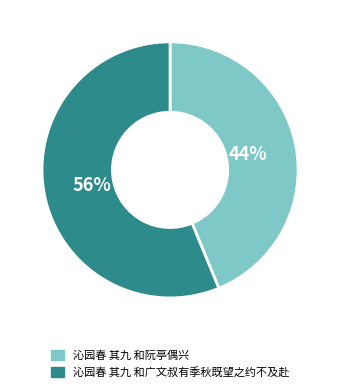

Rank the categories by value from highest to lowest.

沁园春 其九 和广文叔有季秋既望之约不及赴, 沁园春 其九 和阮亭偶兴